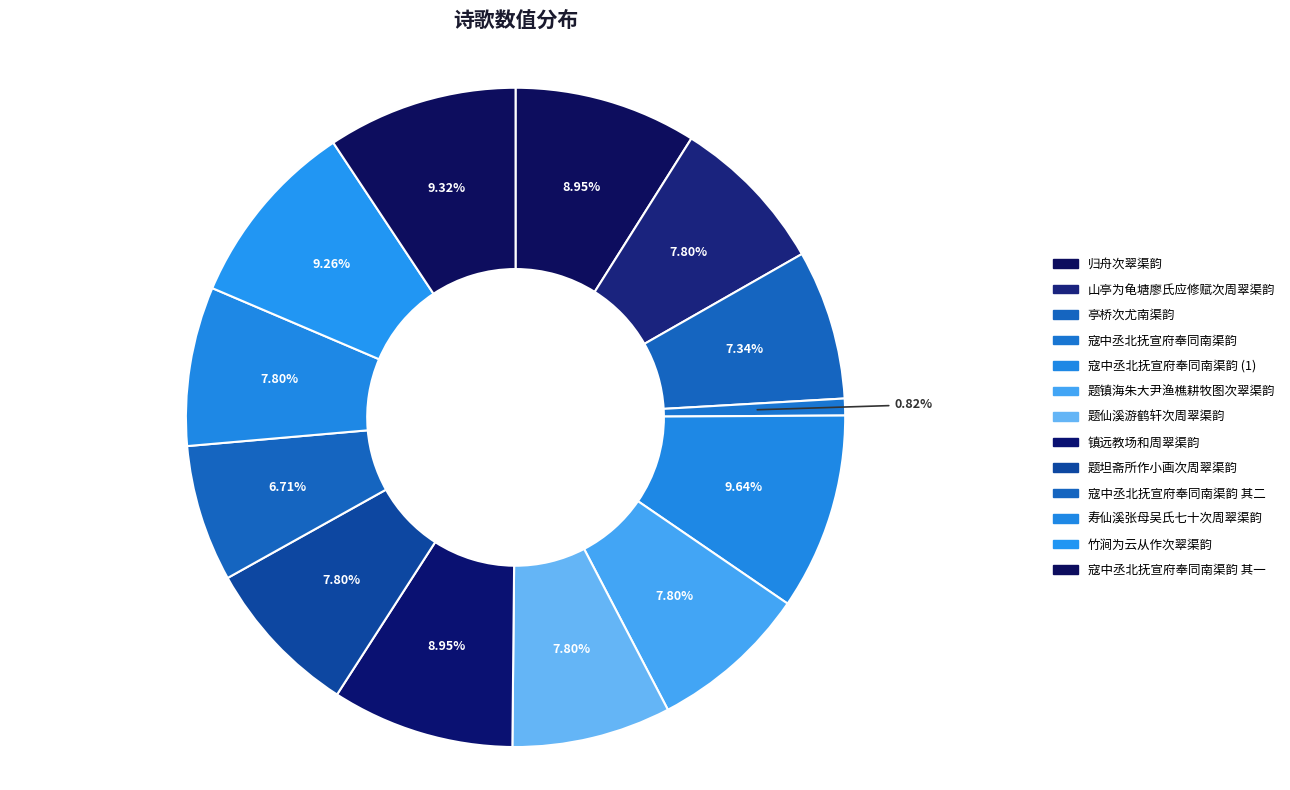

To the nearest percent, what portion does 题镇海朱大尹渔樵耕牧图次翠渠韵 represent?

8%